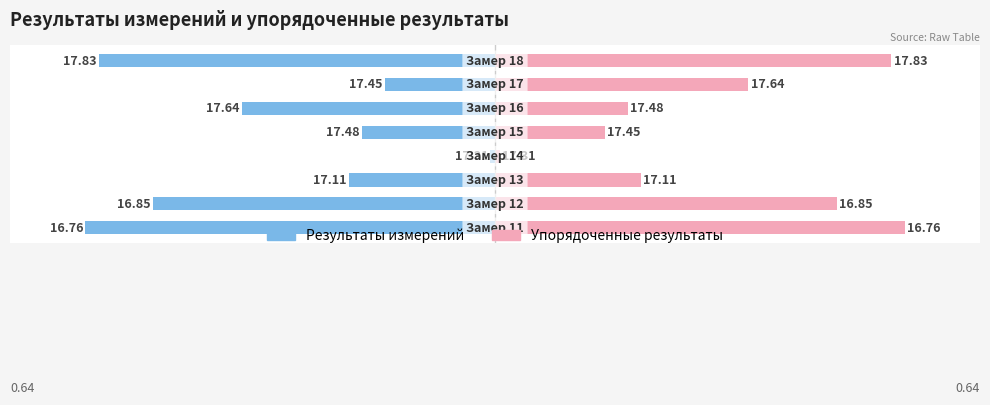

Which series changed the most between 5 and 7?

Упорядоченные результаты